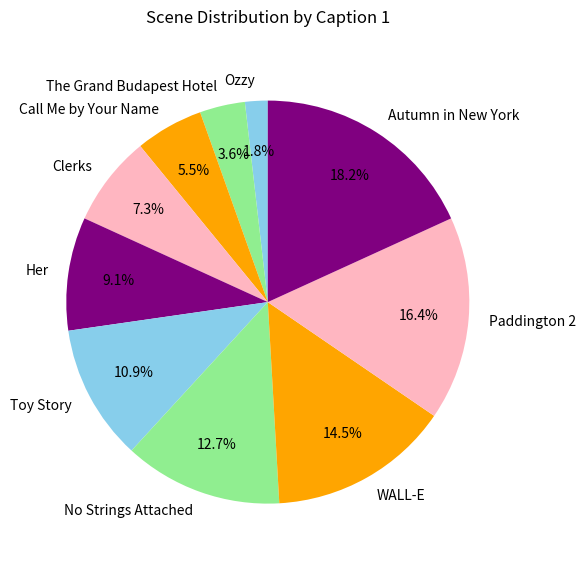

Does Ozzy represent more than half of the total?

No